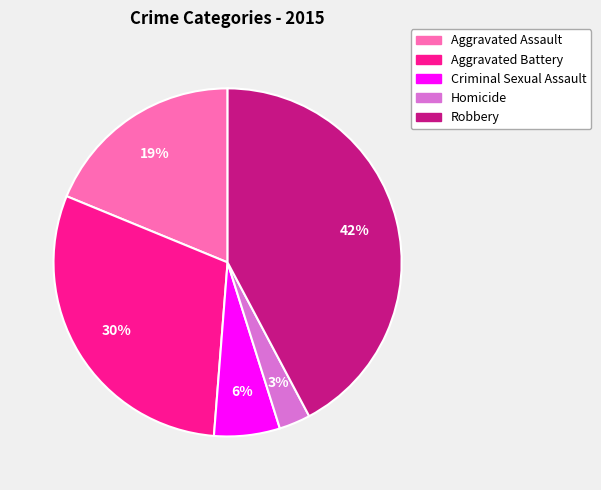

Do Aggravated Battery and Aggravated Assault together represent more than half of the pie?

No